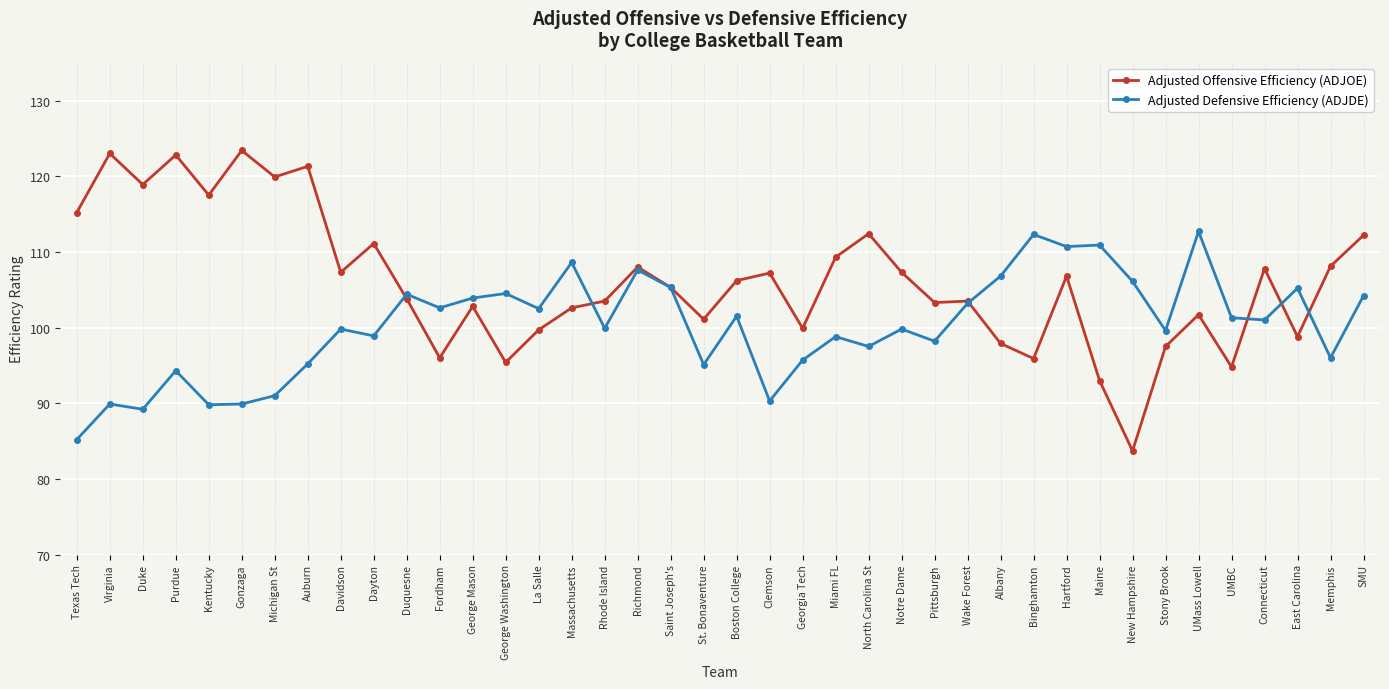

True or false: Adjusted Offensive Efficiency (ADJOE) has more than 0 points higher than both neighbors.

True